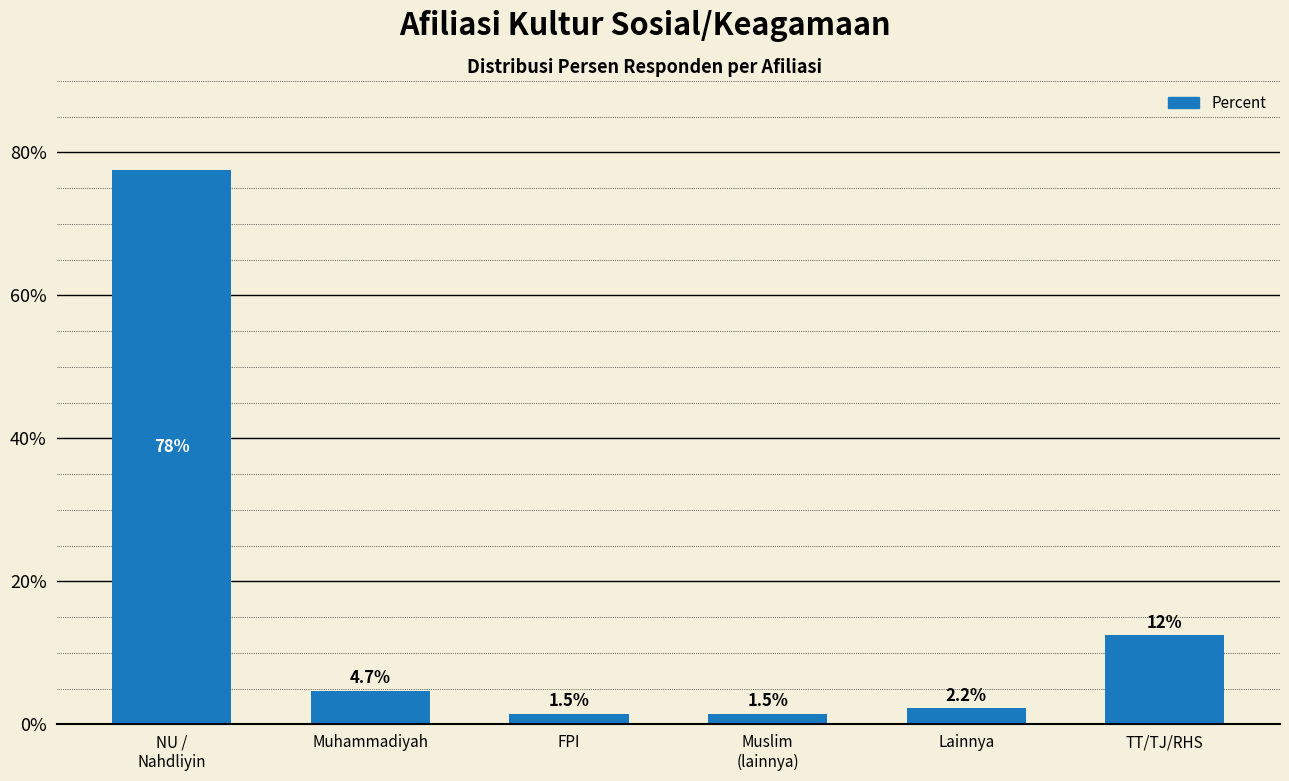

Reading right to left, what are all the values shown in this chart?

12.4	2.2	1.5	1.5	4.7	77.6